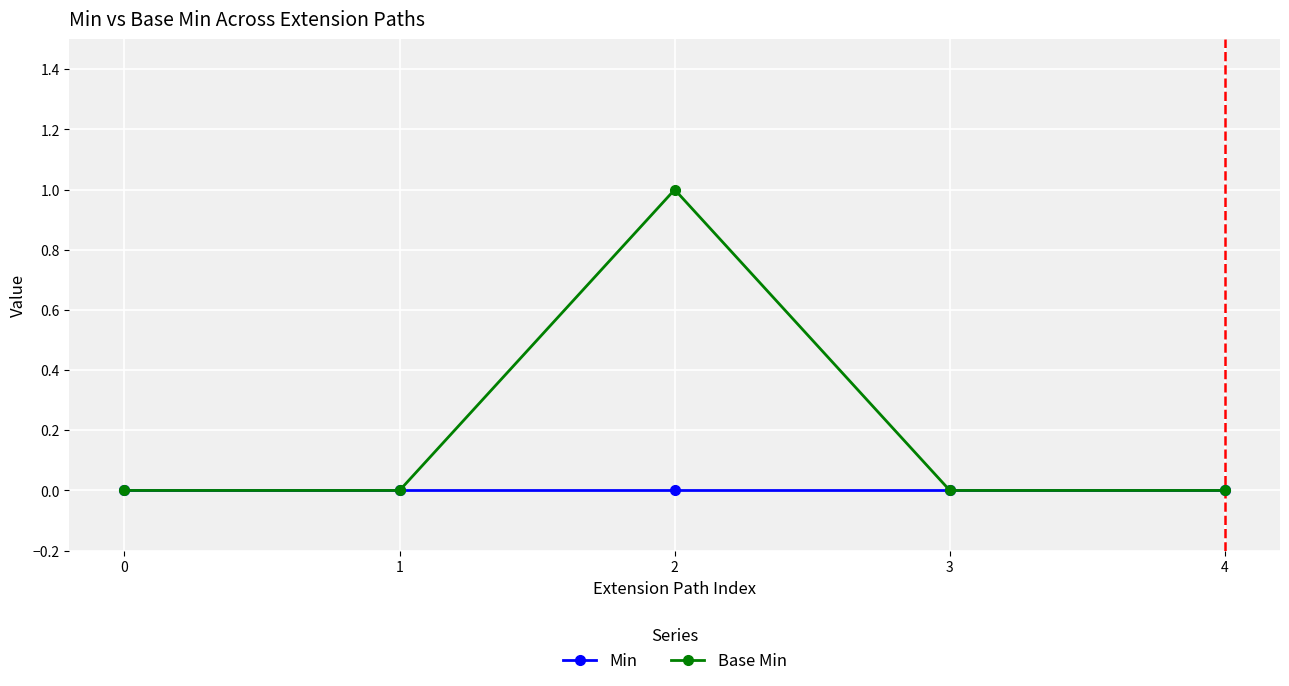

What are all the series names shown in the legend?

Min, Base Min